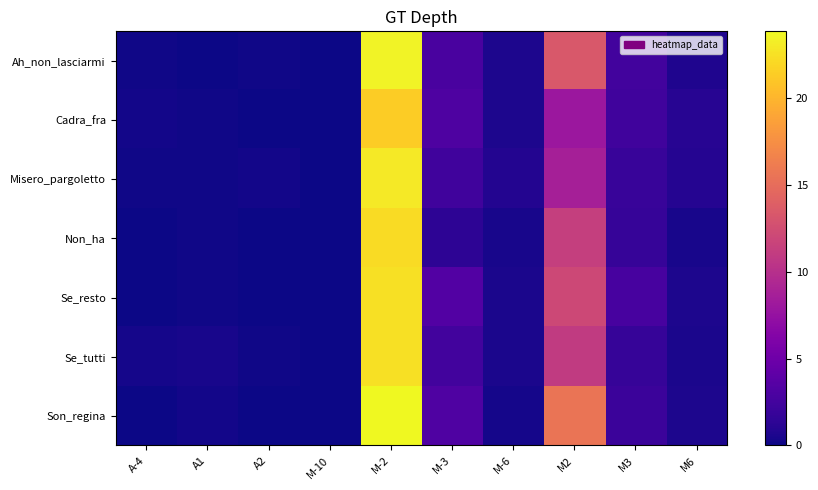

List the series in order of their peak value, highest first.

Son_regina, Ah_non_lasciarmi, Misero_pargoletto, Se_resto, Se_tutti, Non_ha, Cadra_fra